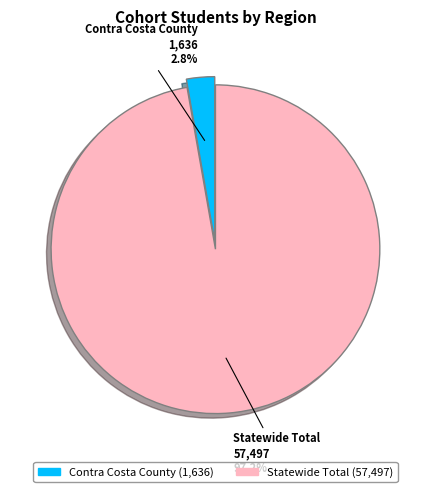

Combined, do Contra Costa County and Statewide Total account for over 50%?

Yes